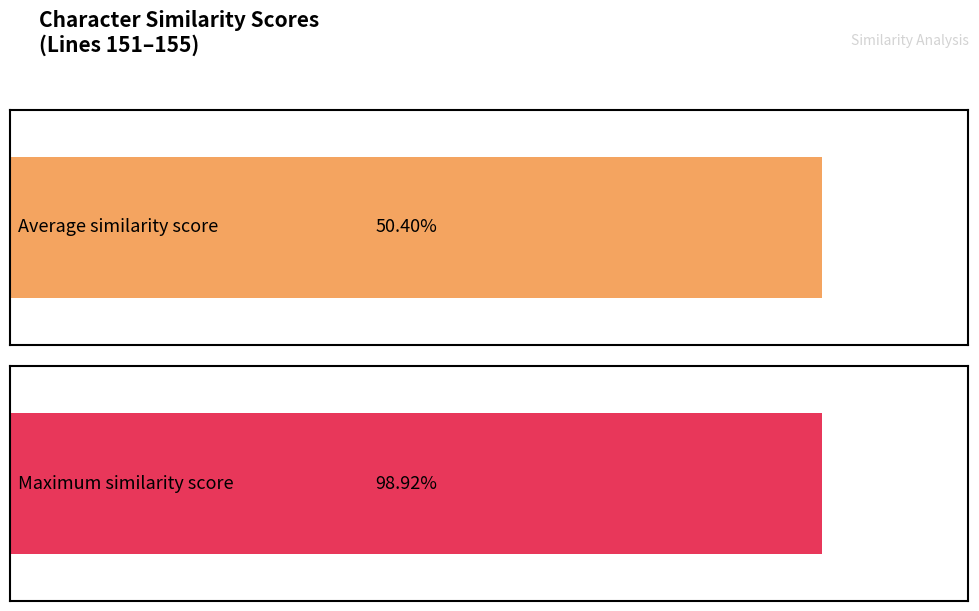

Is the value of Average similarity score at 8 greater than the value of Maximum similarity score at 7?

No